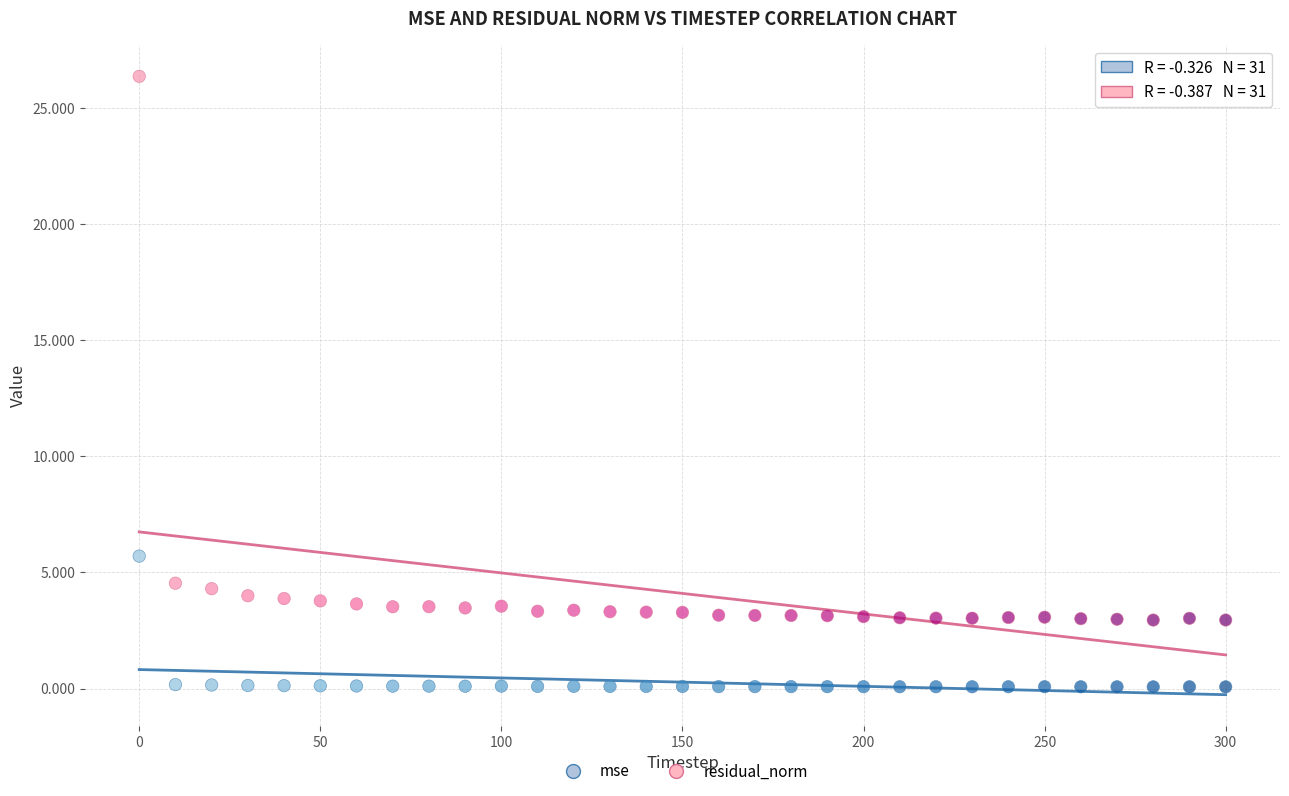

What are all the series names shown in the legend?

mse, residual_norm